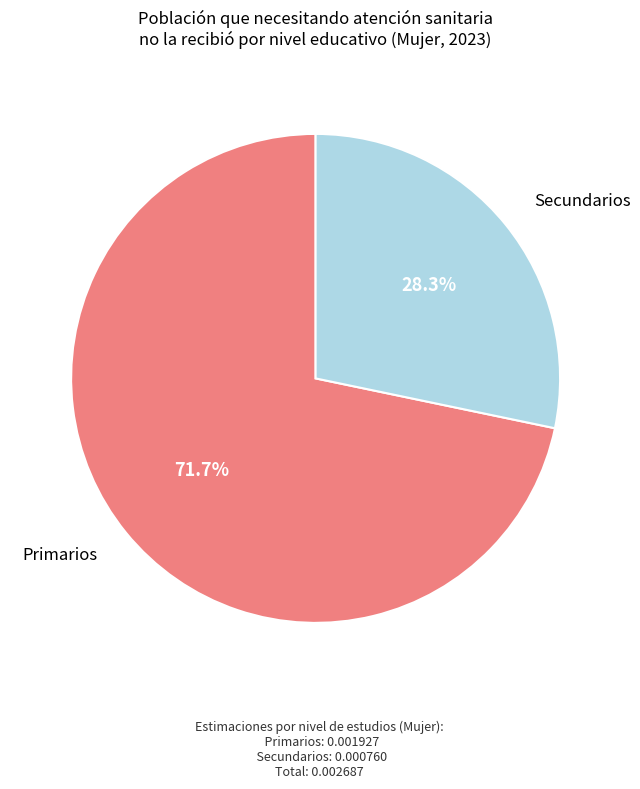

Does any single category account for the majority?

Yes